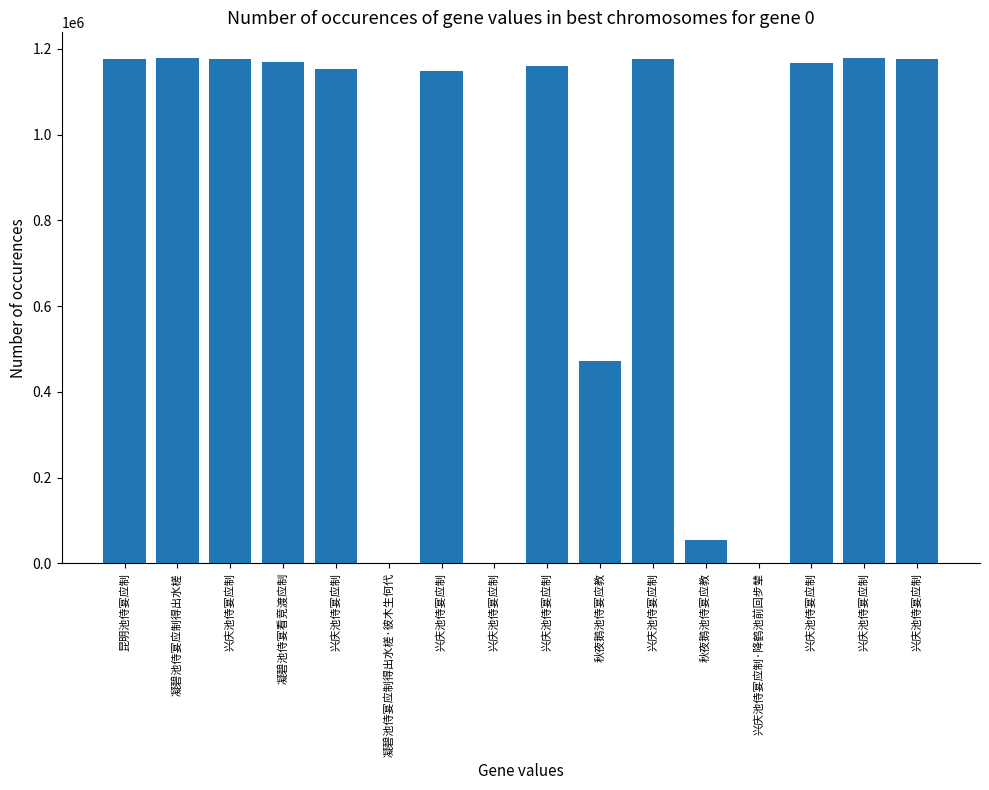

Is it true that the value at 兴庆池侍宴应制 is 1936568?

False